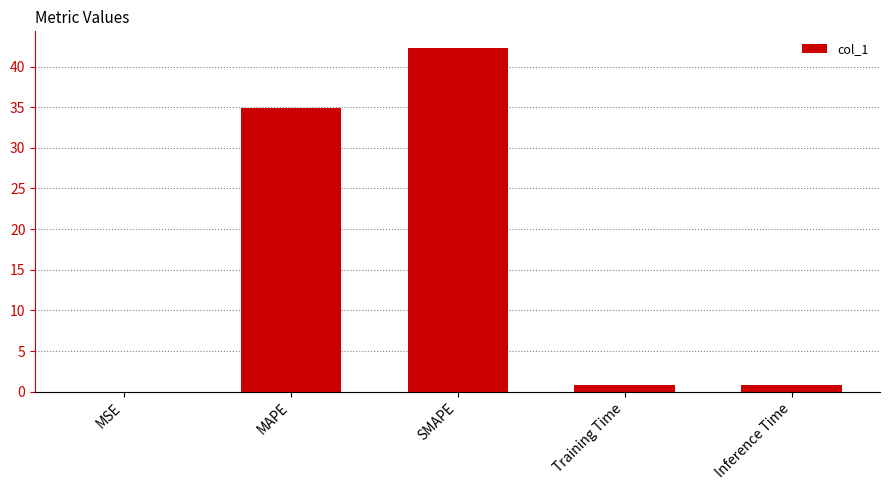

What value does the data have at Training Time?

0.8